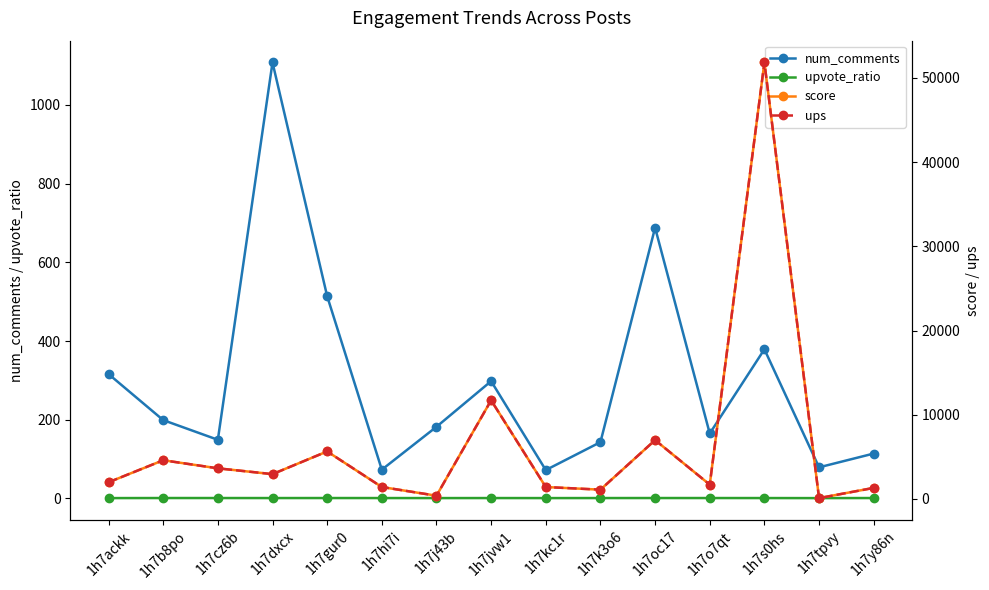

Which series changed the most between 1h7gur0 and 1h7y86n?

score